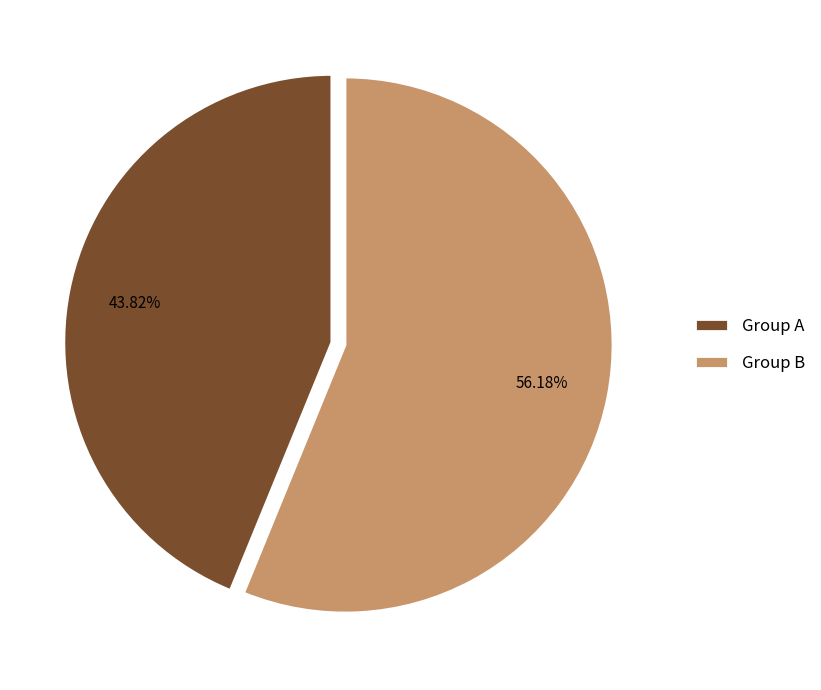

What is the smallest slice in the pie chart?

Group A